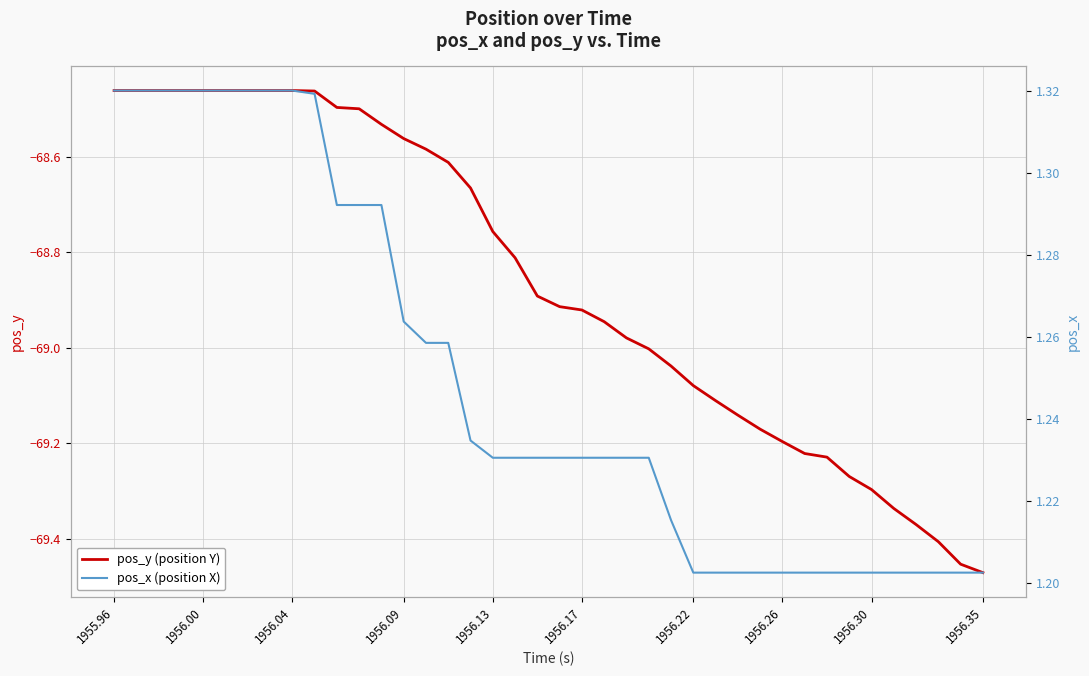

Reading left to right, transcribe all the data shown in this chart.

pos_y: -68.5	-68.5	-68.5	-68.5	-68.5	-68.5	-68.5	-68.5	-68.5	-68.5	-68.5	-68.5	-68.5	-68.6	-68.6	-68.6	-68.7	-68.8	-68.8	-68.9	-68.9	-68.9	-68.9	-69.0	-69.0	-69.0	-69.1	-69.1	-69.1	-69.2	-69.2	-69.2	-69.2	-69.3	-69.3	-69.3	-69.4	-69.4	-69.5	-69.5
pos_x: 1.3	1.3	1.3	1.3	1.3	1.3	1.3	1.3	1.3	1.3	1.3	1.3	1.3	1.3	1.3	1.3	1.2	1.2	1.2	1.2	1.2	1.2	1.2	1.2	1.2	1.2	1.2	1.2	1.2	1.2	1.2	1.2	1.2	1.2	1.2	1.2	1.2	1.2	1.2	1.2